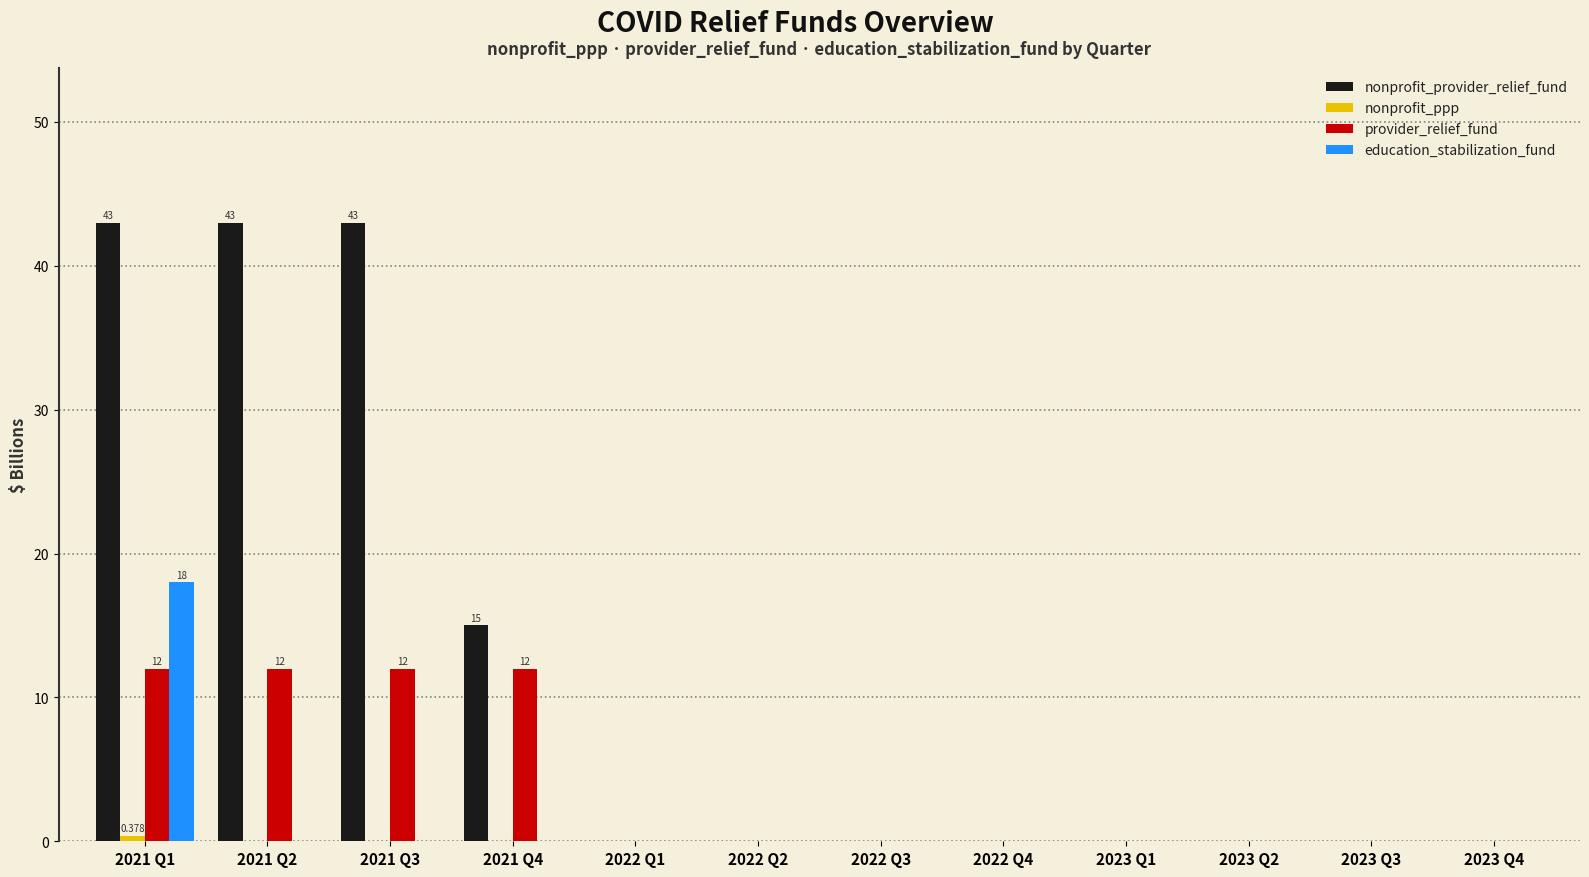

Which series changed the most between 2021 Q1 and 2023 Q3?

nonprofit_provider_relief_fund